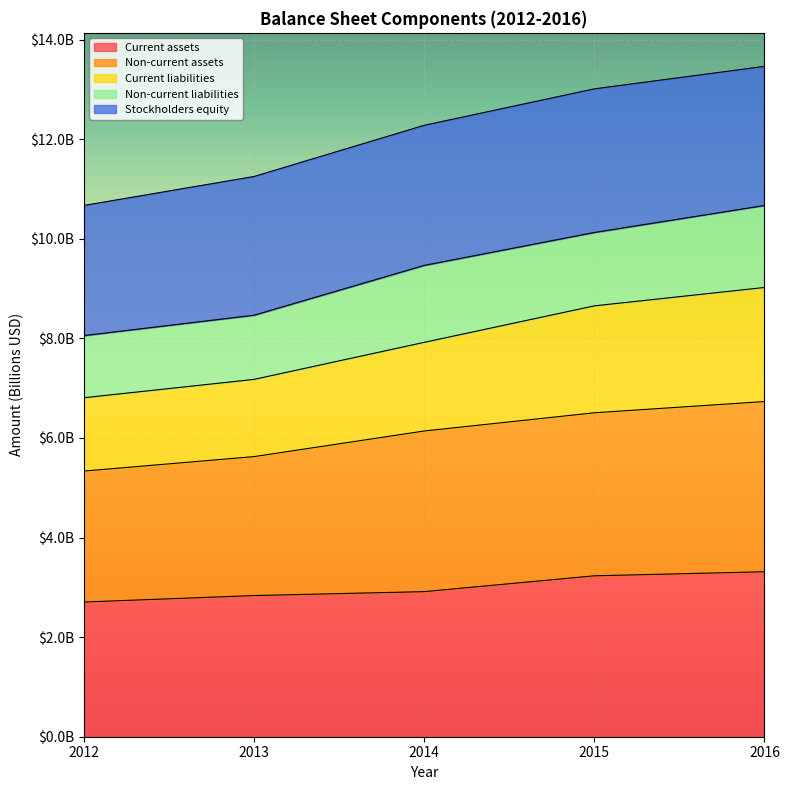

True or false: Current liabilities and Non-current assets intersect in this chart.

False